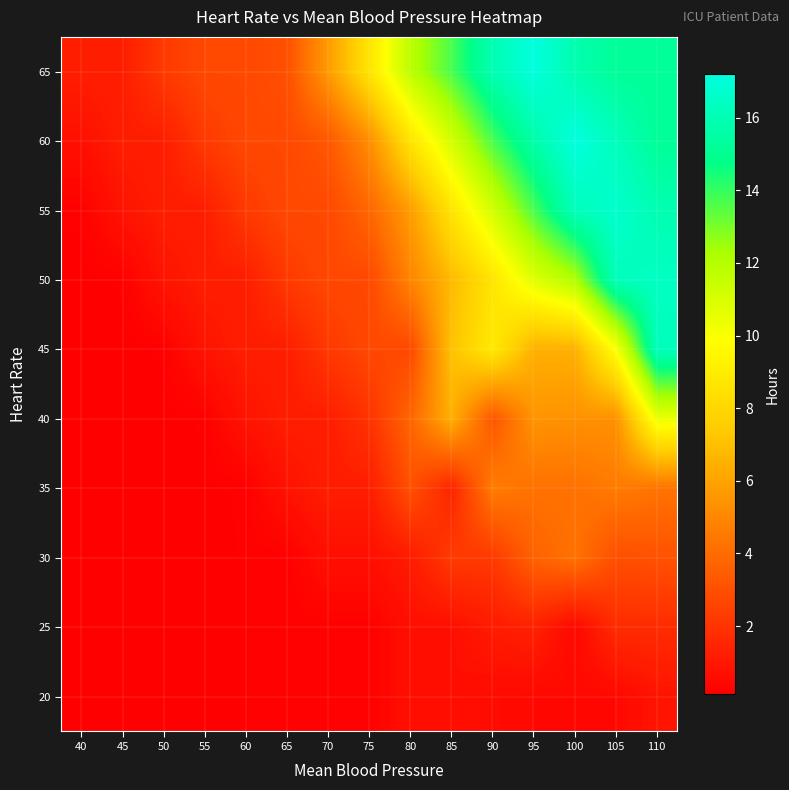

At how many categories does at least one series exceed 6?

8